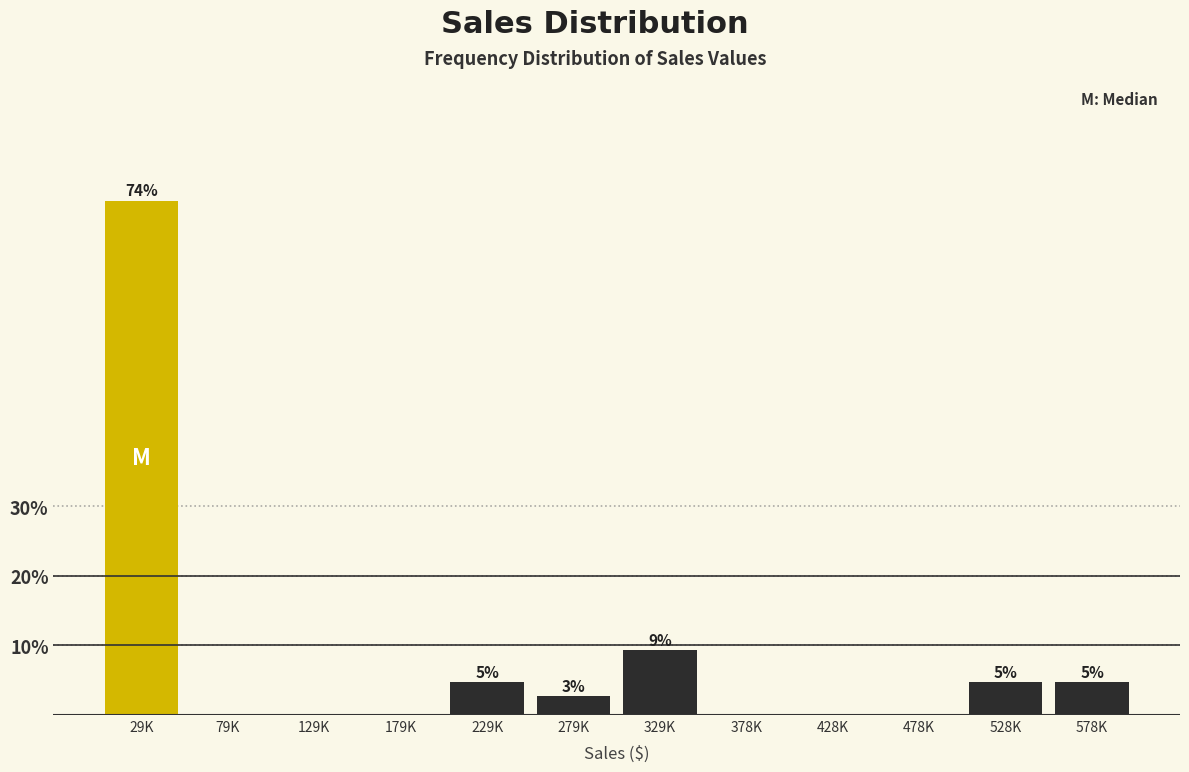

Are the bars horizontal?

No